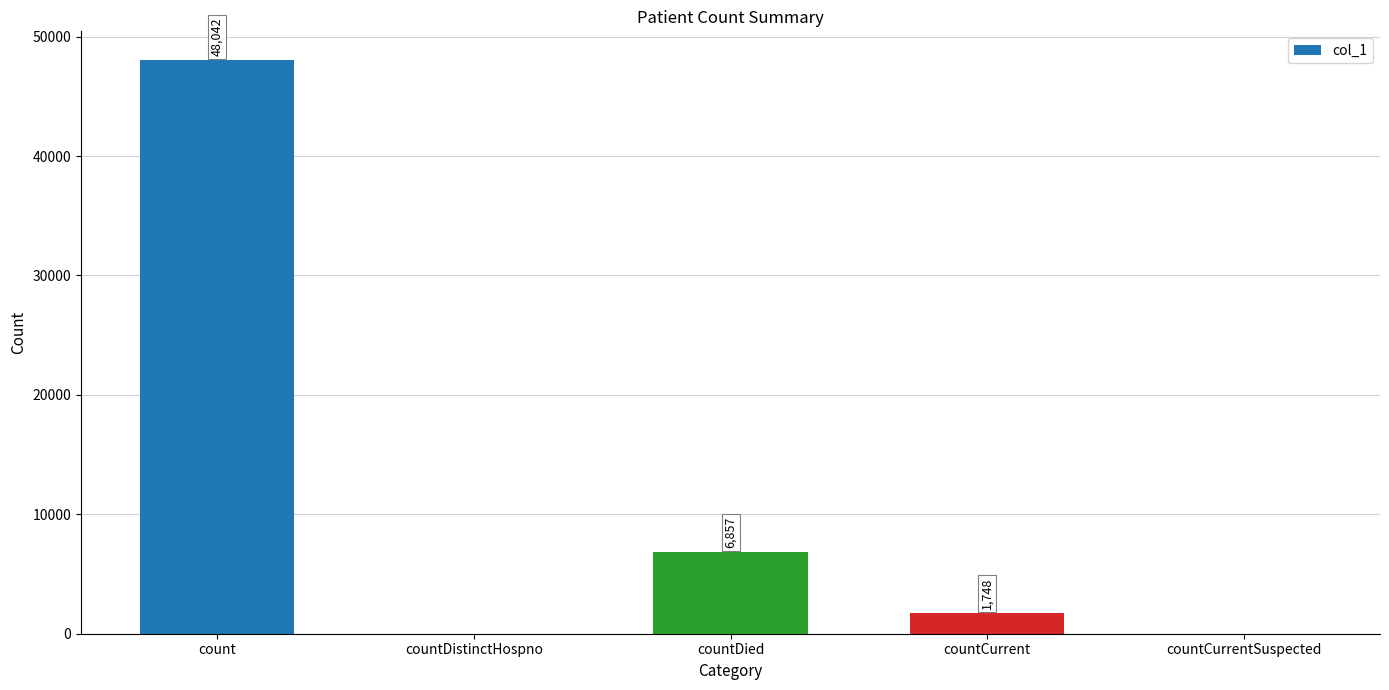

What is the sum of the values at countCurrent and countDistinctHospno?

1748